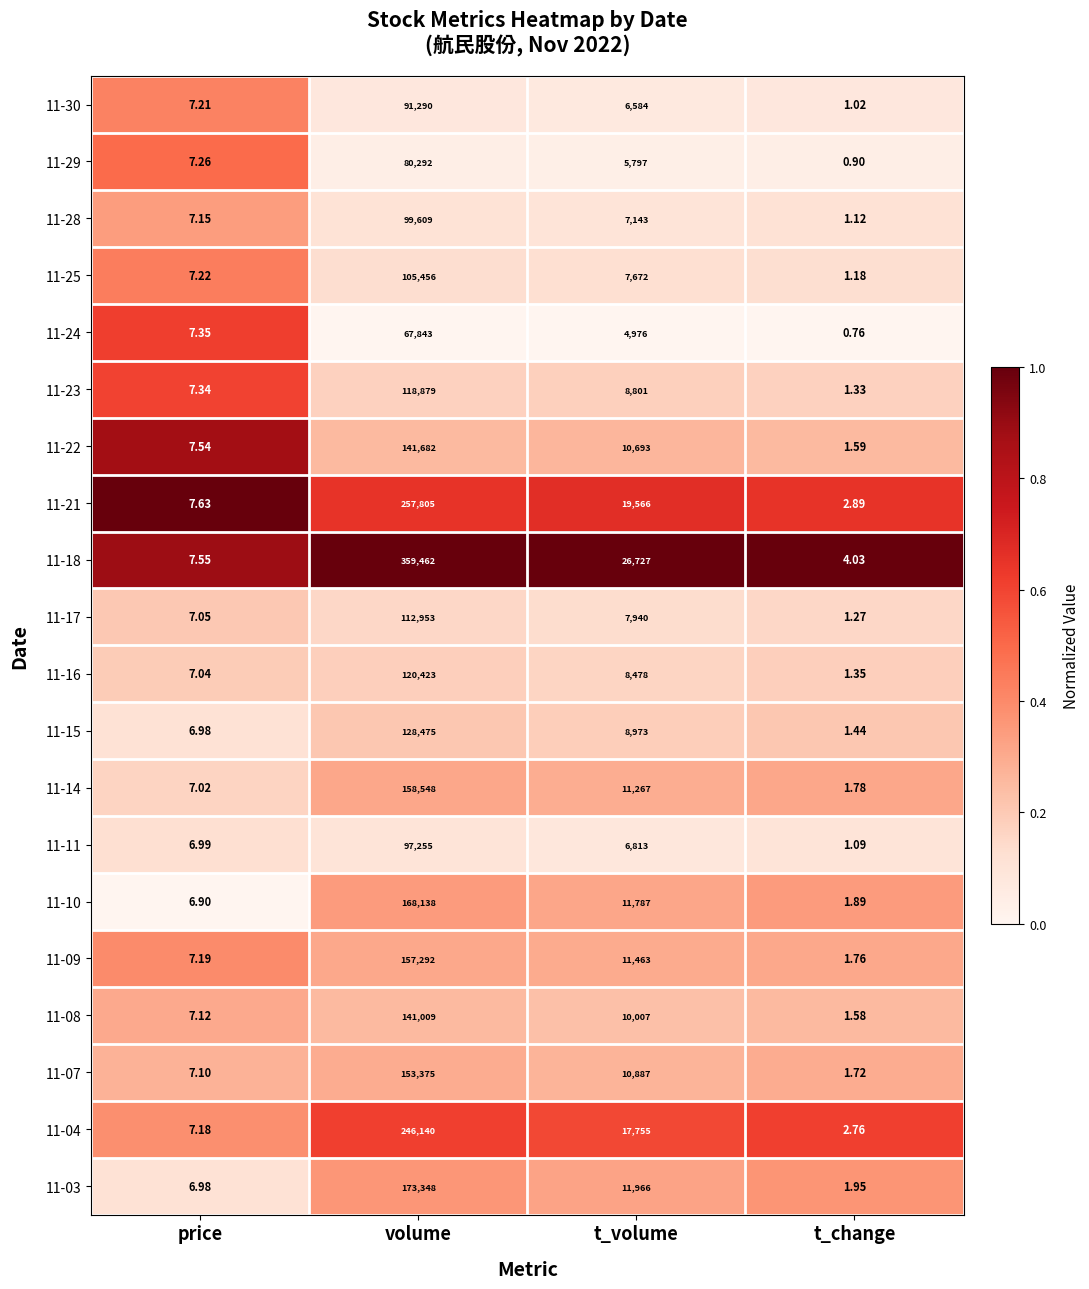

What is the total value across all series at t_change?

33.4